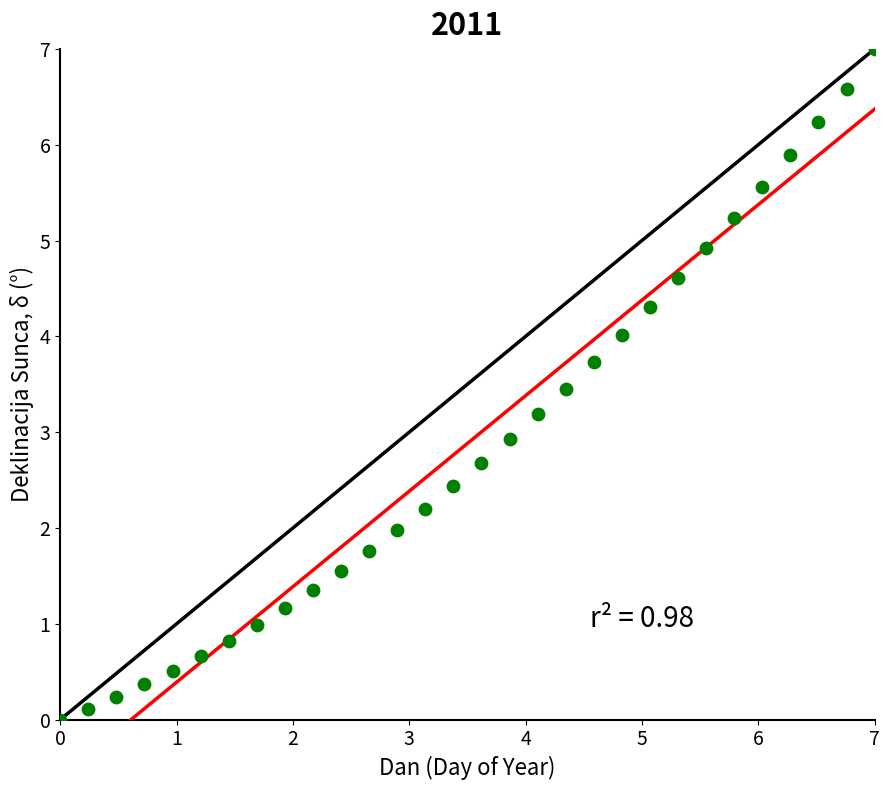

What is the range of Y values (max minus min)?

7.0